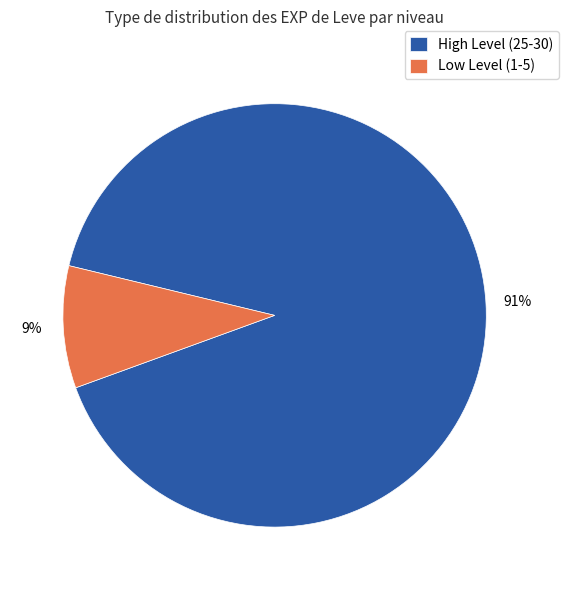

To the nearest percent, what is the average slice percentage?

50%